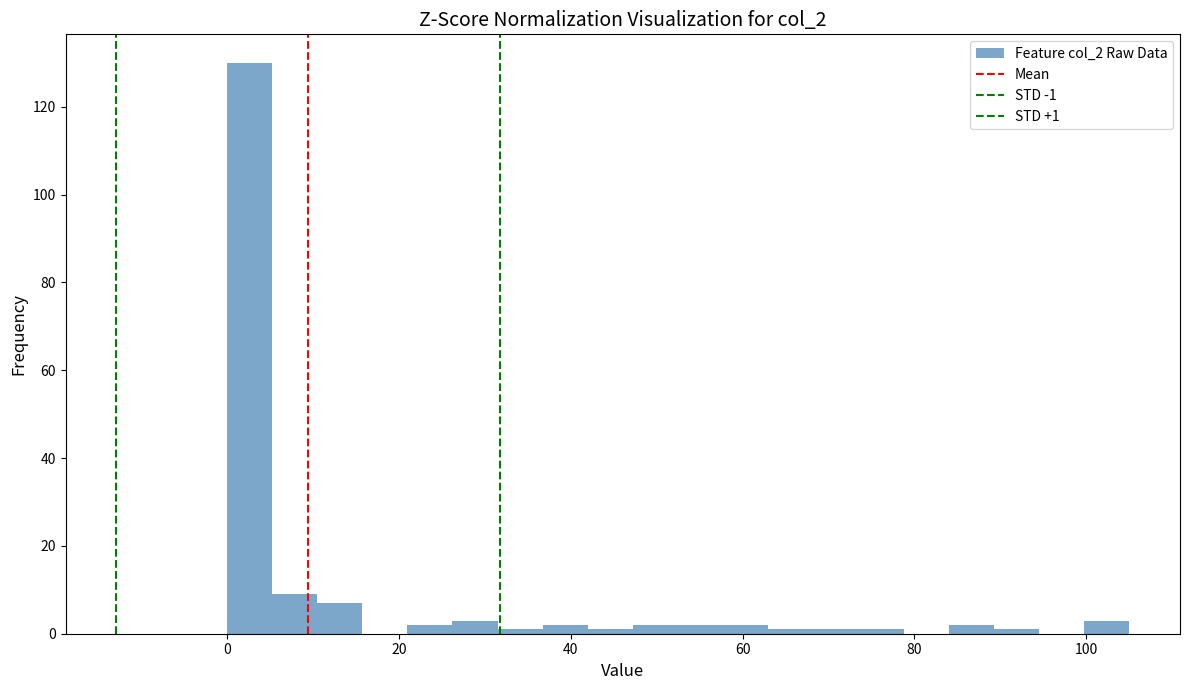

Read against the x-axis, roughly where is the centre of the tallest bar?

2